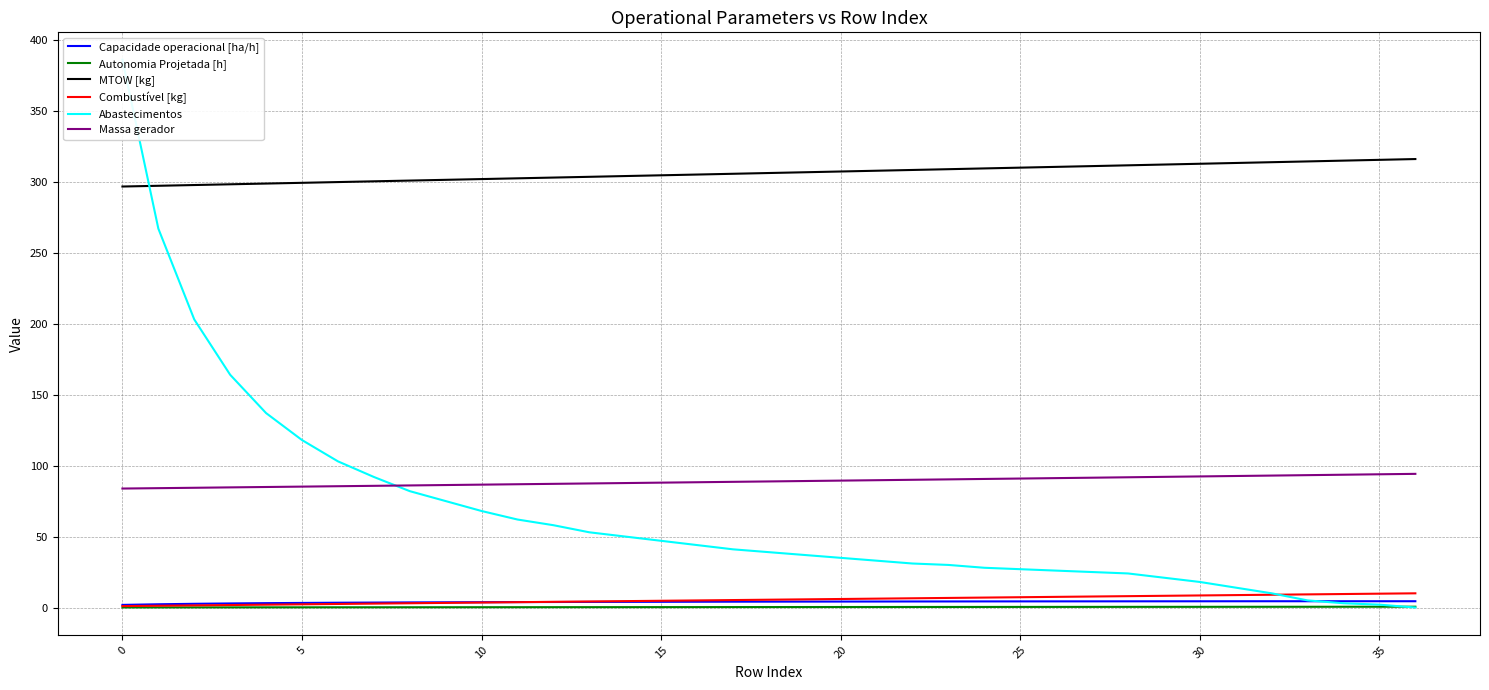

What is the difference between the maximum and minimum values in the Autonomia Projetada [h] series?

0.5